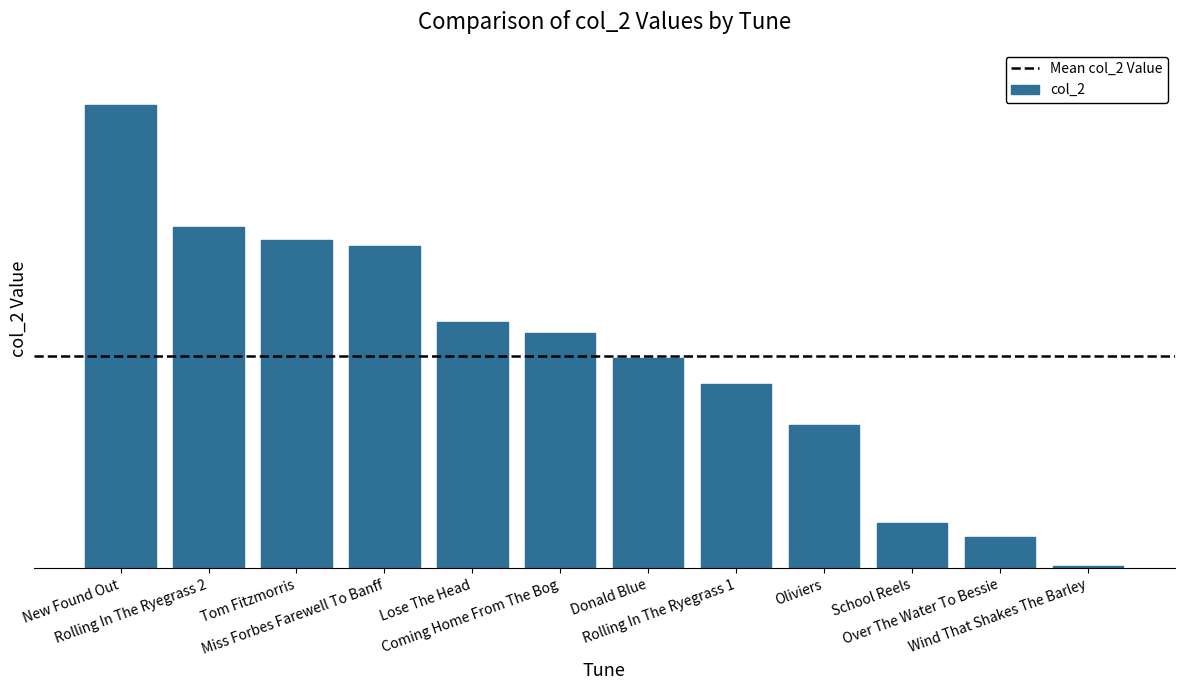

List the labels in order of value, largest first.

New Found Out, Rolling In The Ryegrass 2, Tom Fitzmorris, Miss Forbes Farewell To Banff, Lose The Head, Coming Home From The Bog, Donald Blue, Rolling In The Ryegrass 1, Oliviers, School Reels, Over The Water To Bessie, Wind That Shakes The Barley